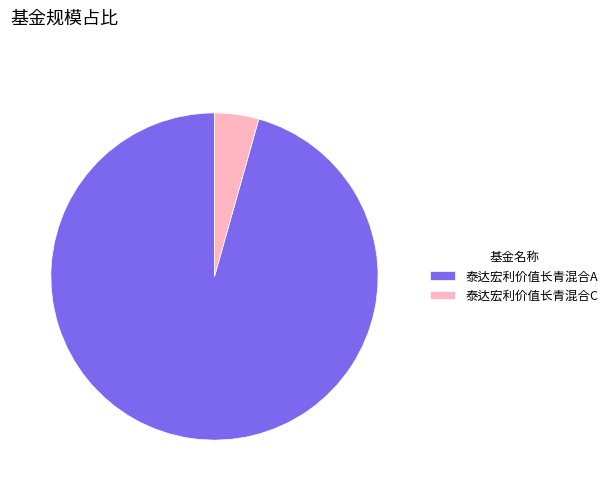

Which has a higher value, 泰达宏利价值长青混合A or 泰达宏利价值长青混合C?

泰达宏利价值长青混合A